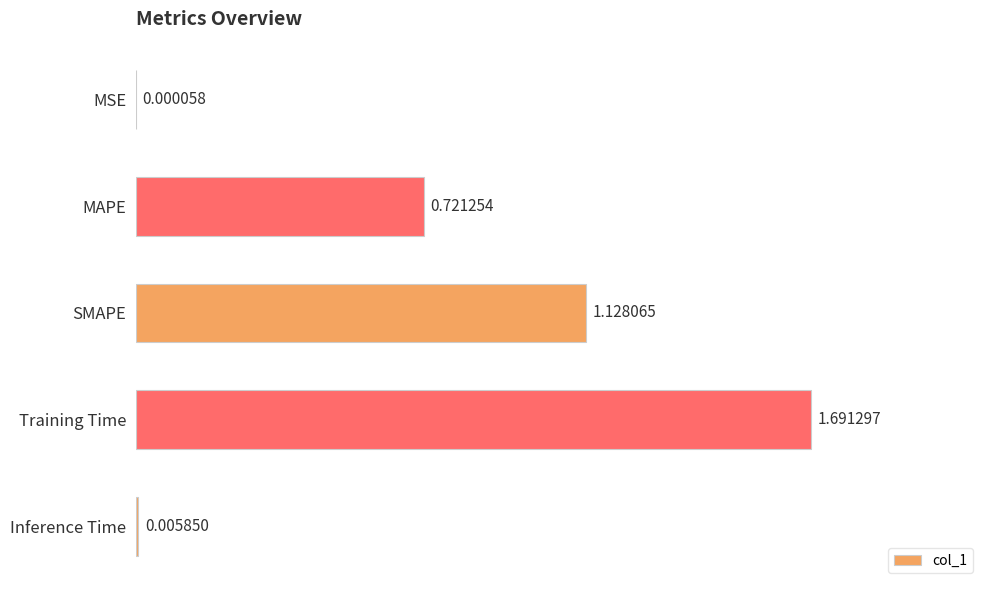

How many series are shown in this chart?

1